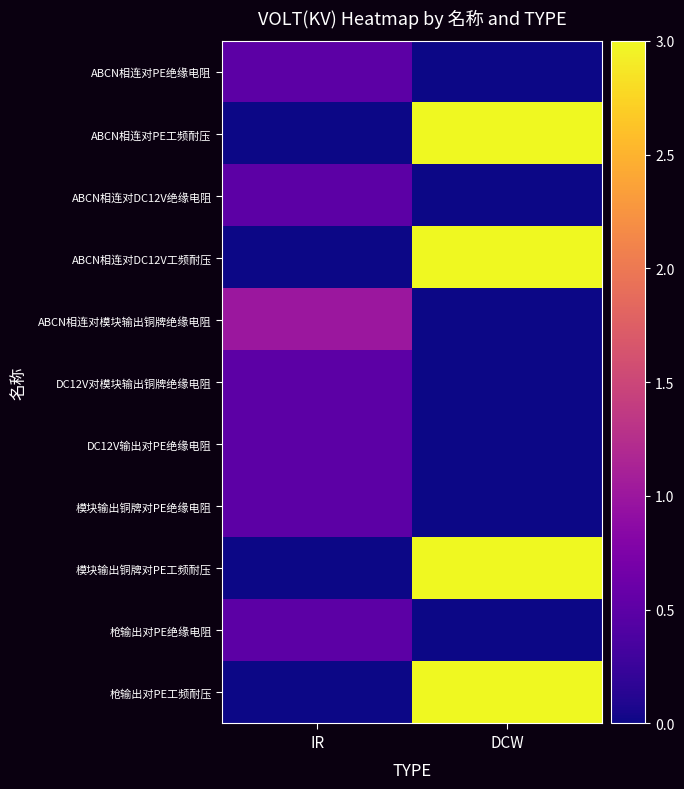

Which label corresponds to the largest value in the chart?

DCW